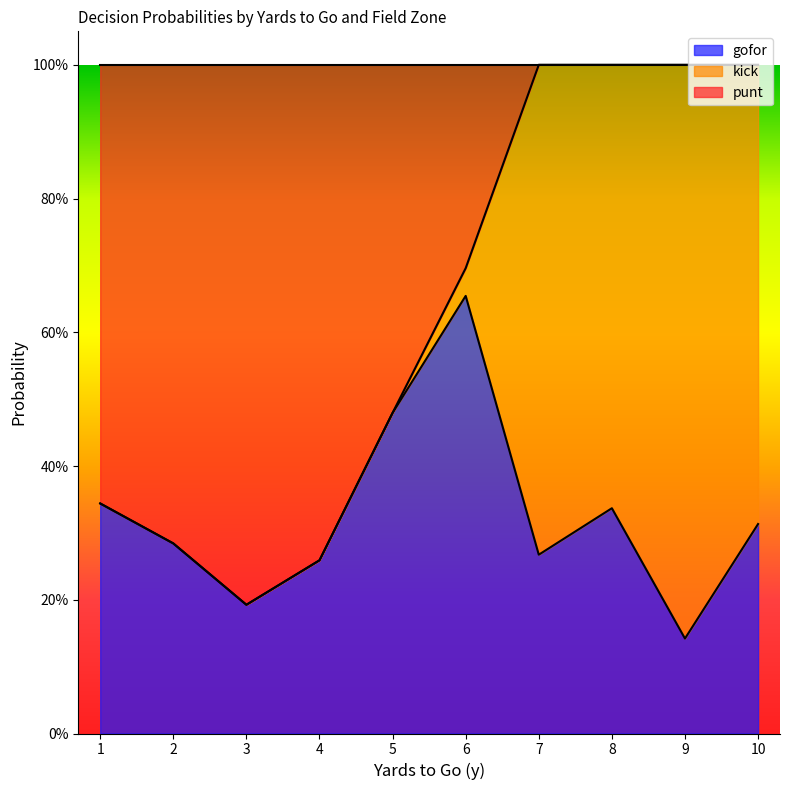

Which series ends up on top after the final intersection of punt and kick?

kick